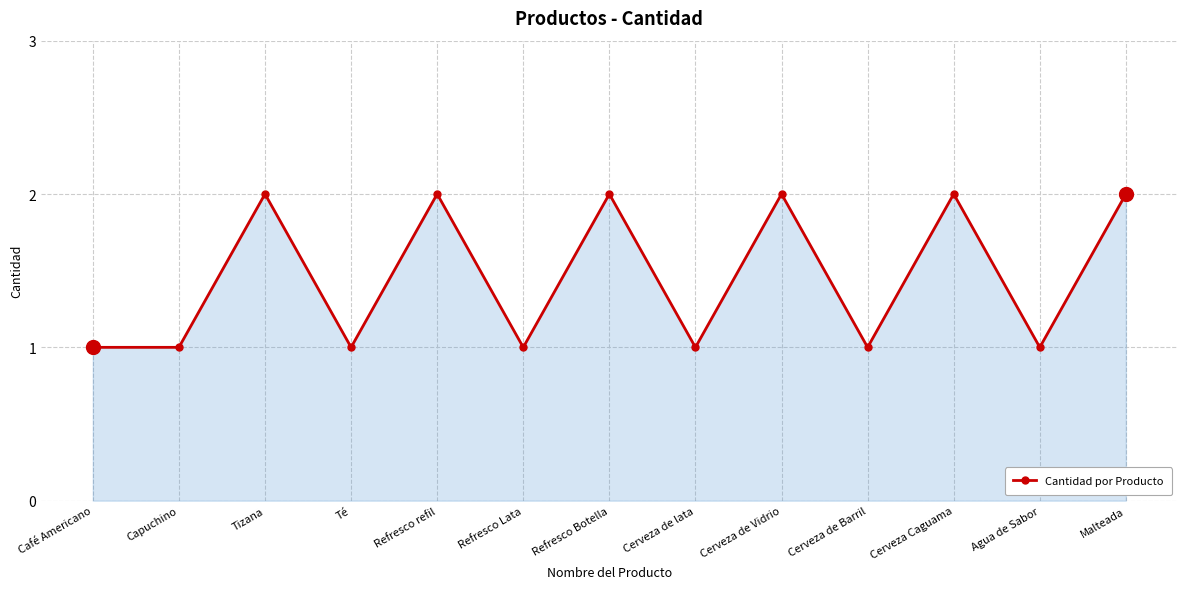

Does the chart display data point markers on the line(s)?

Yes